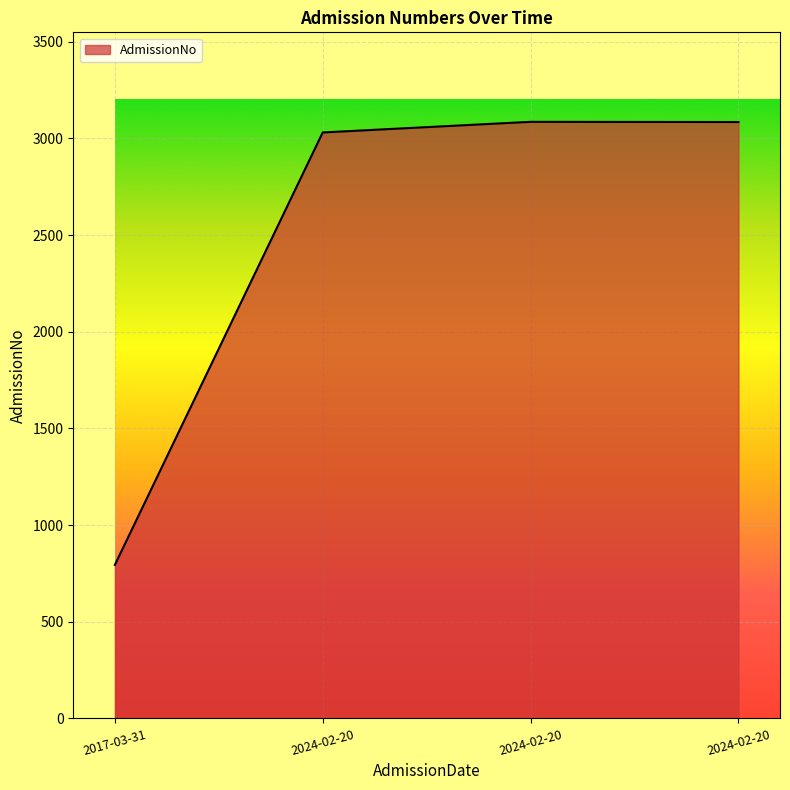

Count the number of categories in the chart.

4